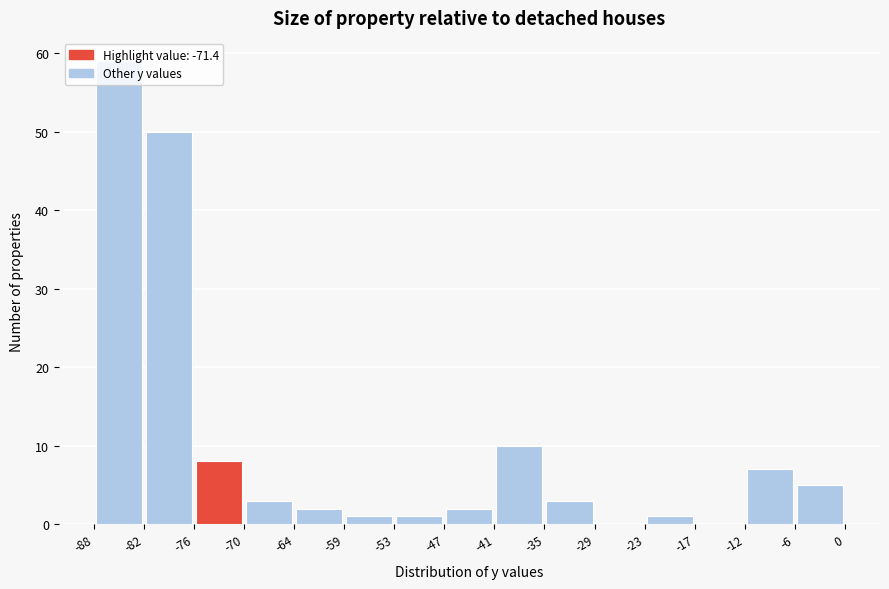

Reading left to right, list every bar in this chart as the range it spans on the x-axis followed by its height. The values are not printed on the chart, so give them approximately, as read against the axis.

-88 to -82: 59
-82 to -76: 50
-76 to -70: 8
-70 to -64: 3
-64 to -59: 2
-59 to -53: 1
-53 to -47: 1
-47 to -41: 2
-41 to -35: 10
-35 to -29: 3
-29 to -23: 0
-23 to -17: 1
-17 to -12: 0
-12 to -6: 7
-6 to 0: 5